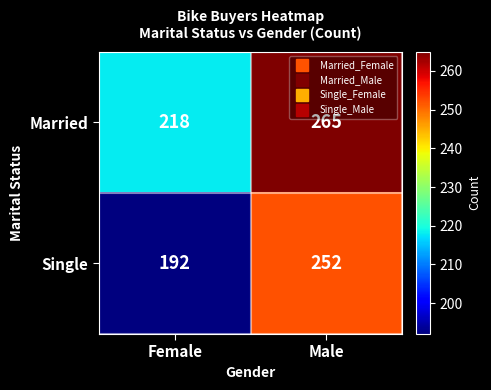

The Single series shows 79 at Male. True or false?

False